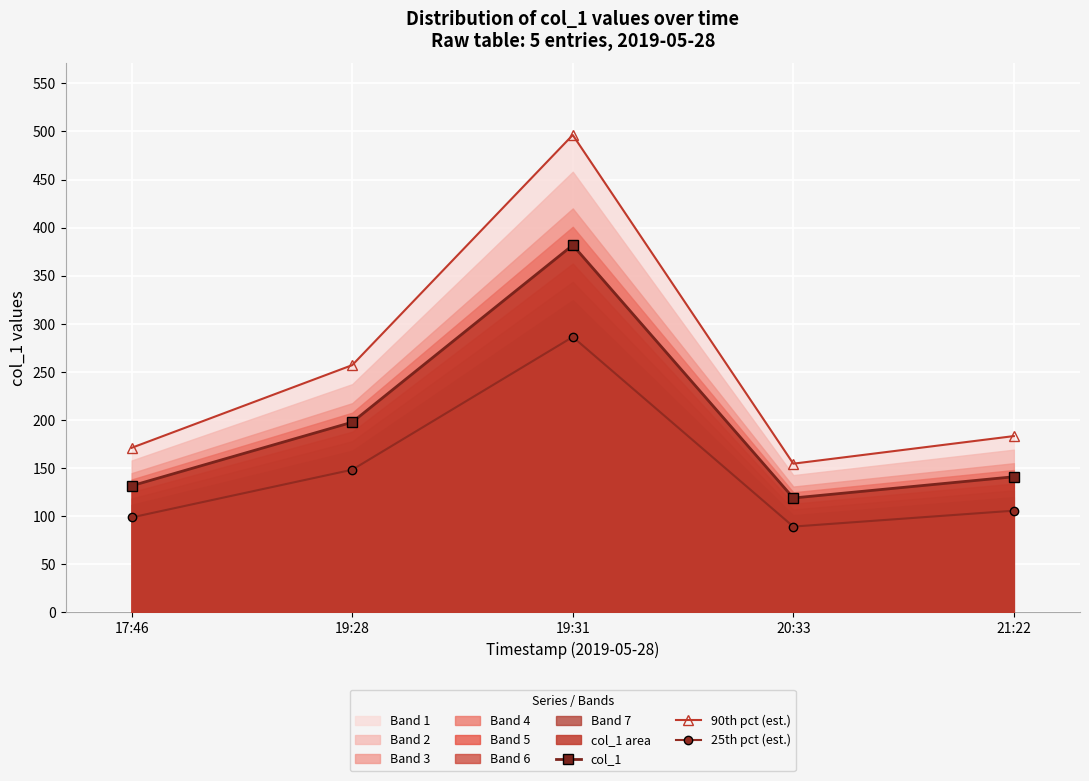

True or false: 90th pct (est.) and col_1 cross at least once.

False